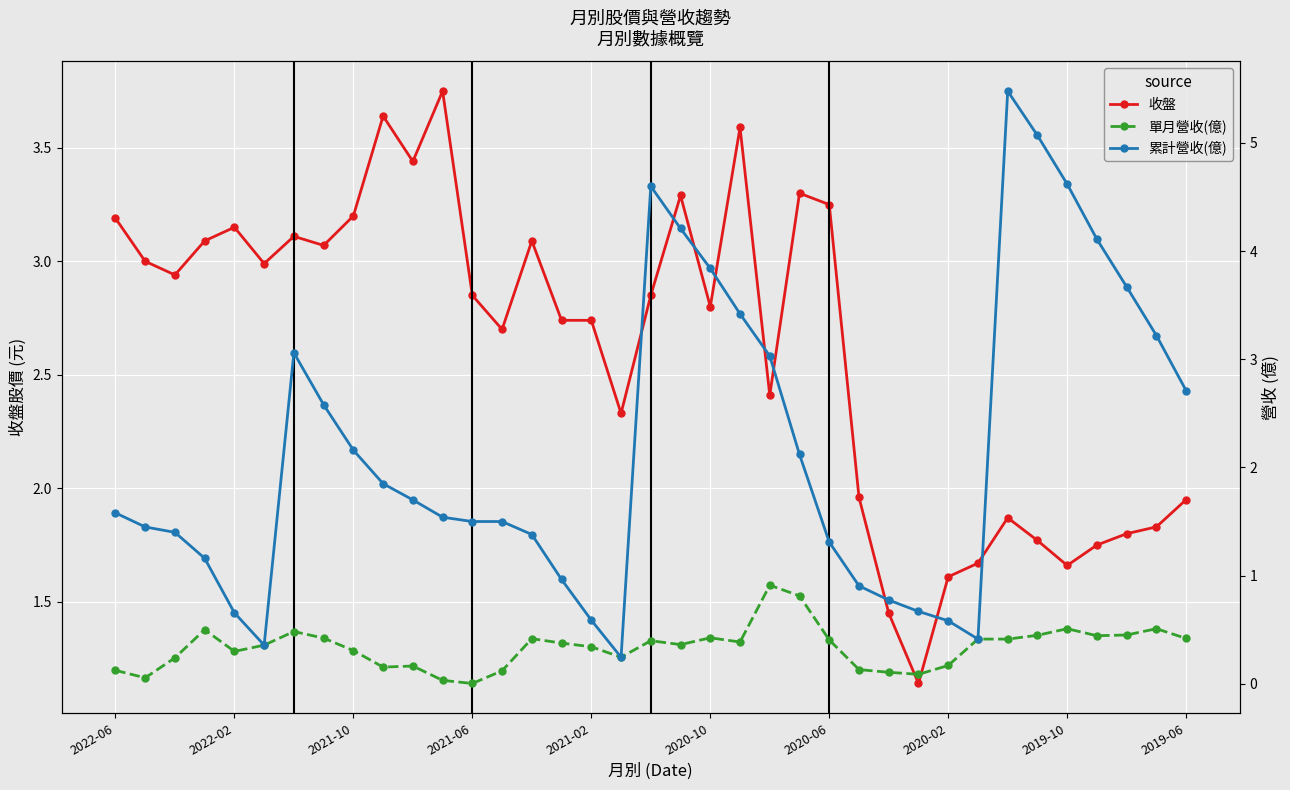

How many lines are shown in the chart?

3